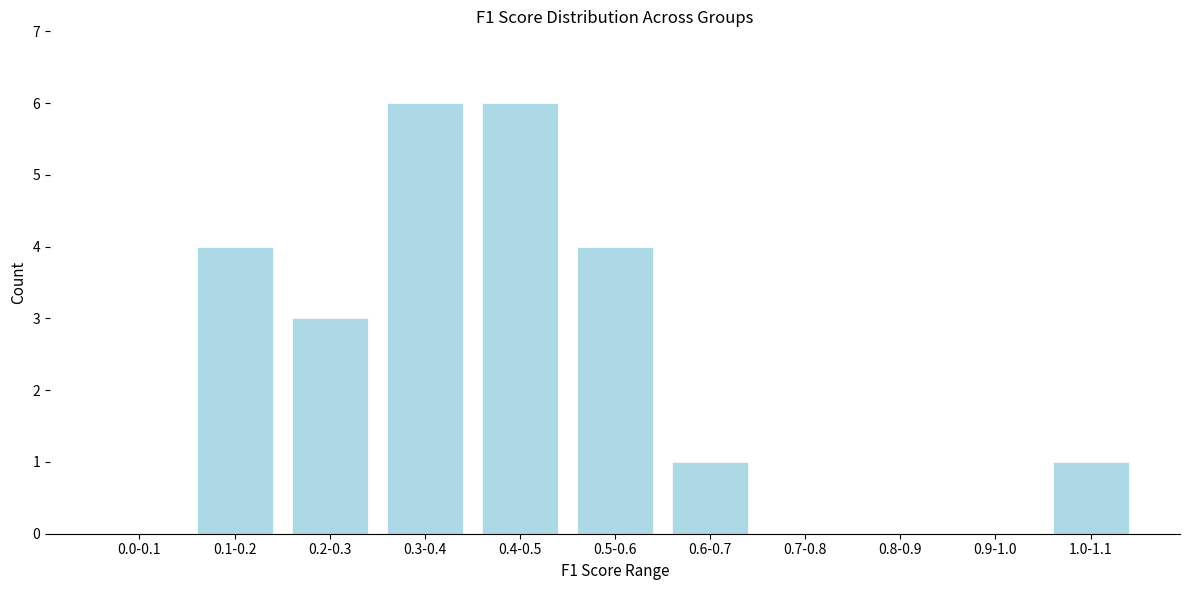

Reading right to left, extract all data points from this chart.

1.0-1.1=1	0.9-1.0=0	0.8-0.9=0	0.7-0.8=0	0.6-0.7=1	0.5-0.6=4	0.4-0.5=6	0.3-0.4=6	0.2-0.3=3	0.1-0.2=4	0.0-0.1=0